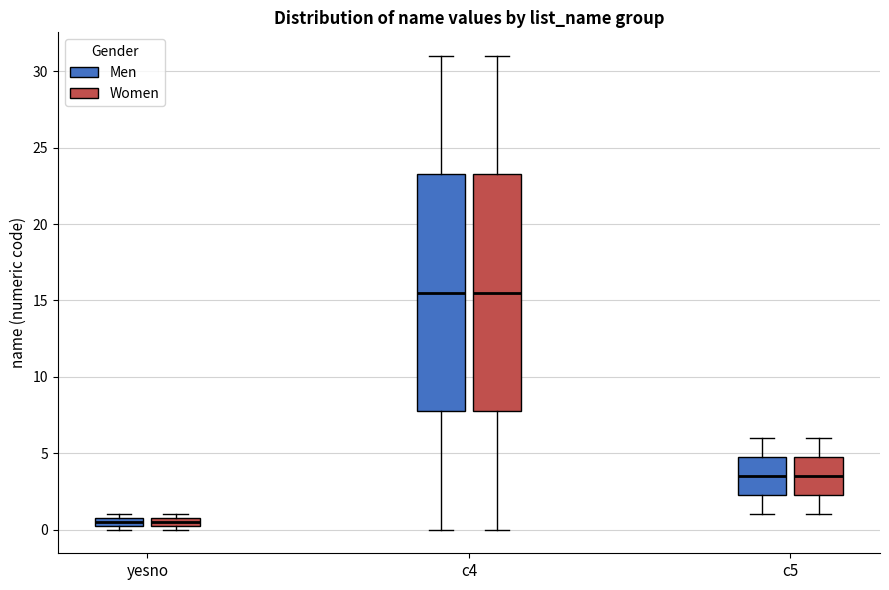

Where is the upper edge of the box for yesno (Women) on the y-axis? The values are not printed on the chart, so give them approximately, as read against the axis.

1.0